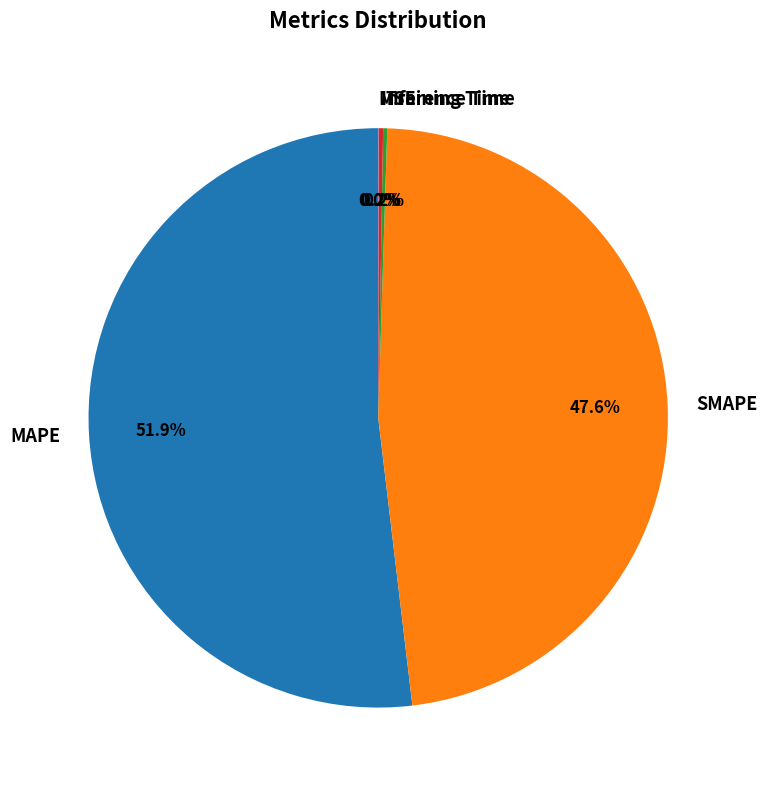

Which category has the biggest portion of the pie?

MAPE